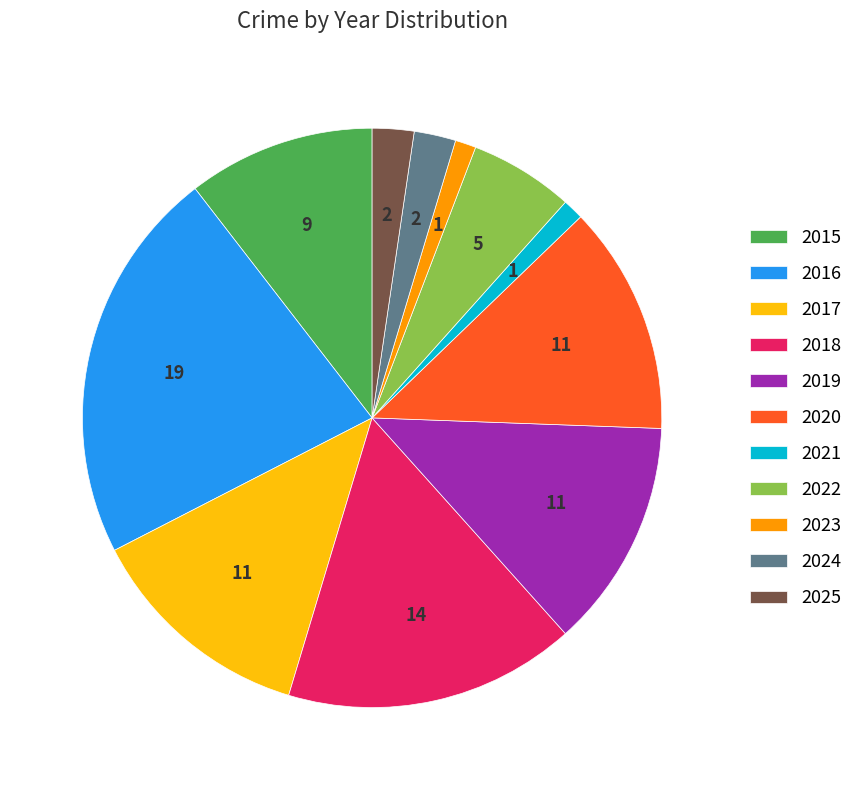

Is there a majority slice in this chart?

No